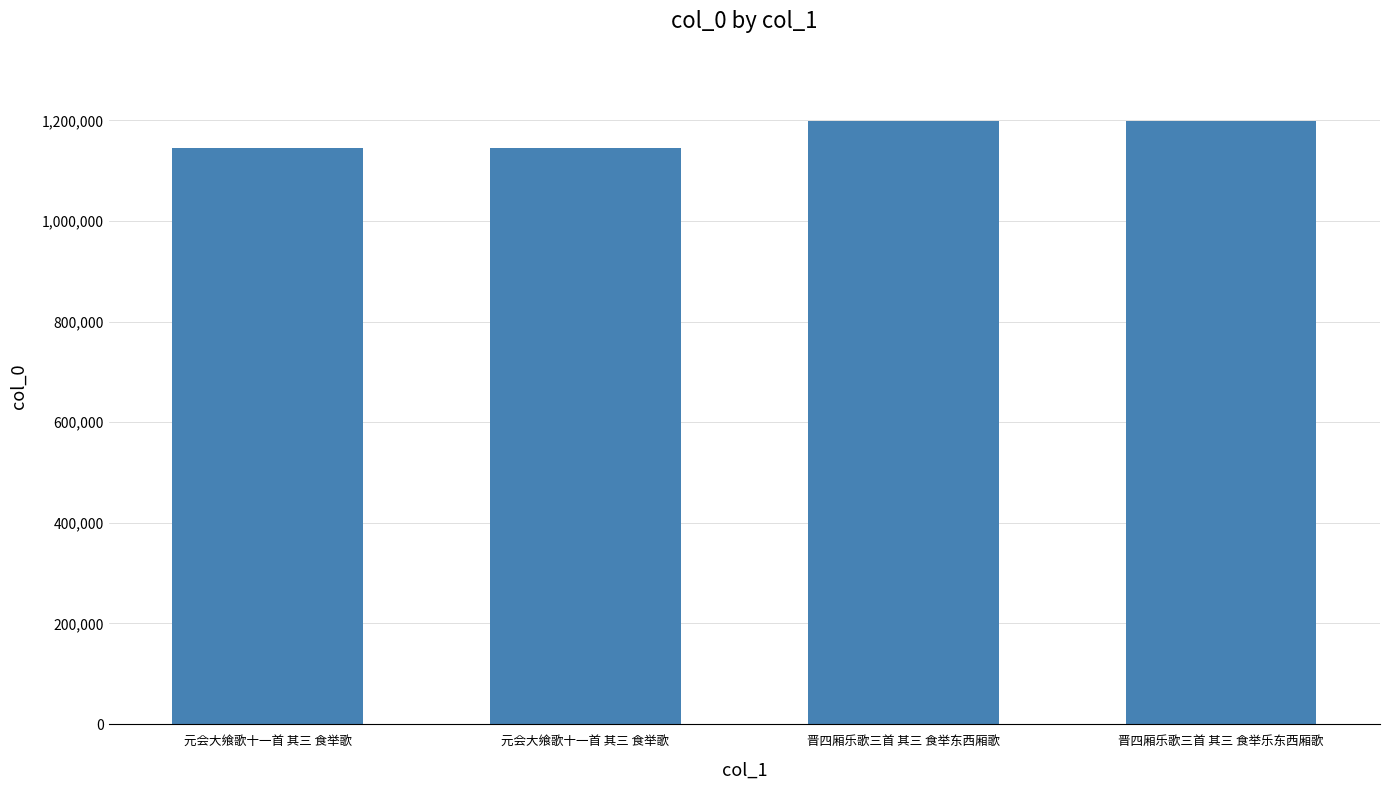

What is the value of the 1st bar from the left?

1145876